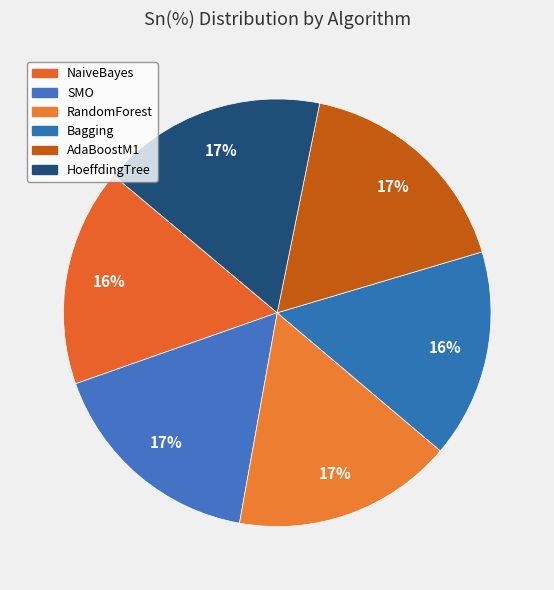

True or false: NaiveBayes accounts for 16% of the total.

True